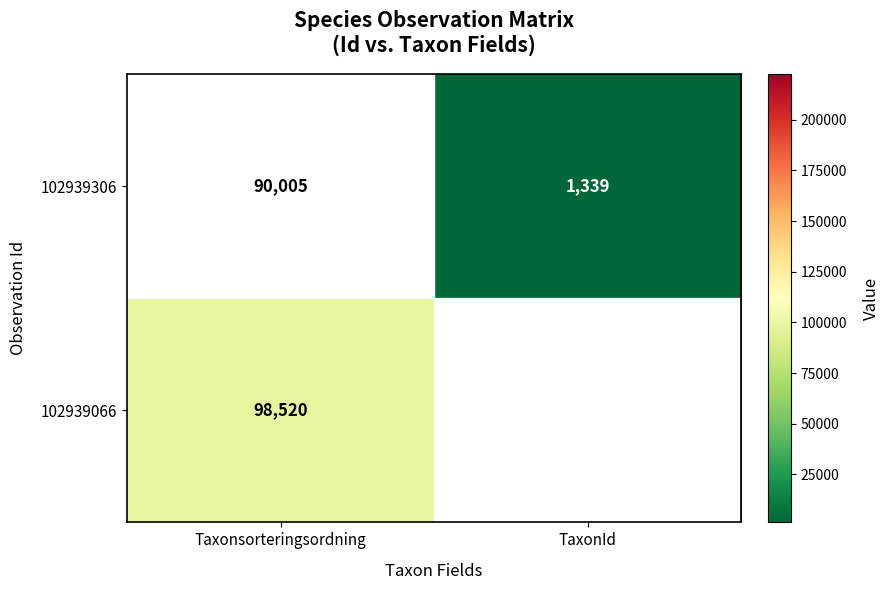

Which category has the lowest value across all series?

TaxonId